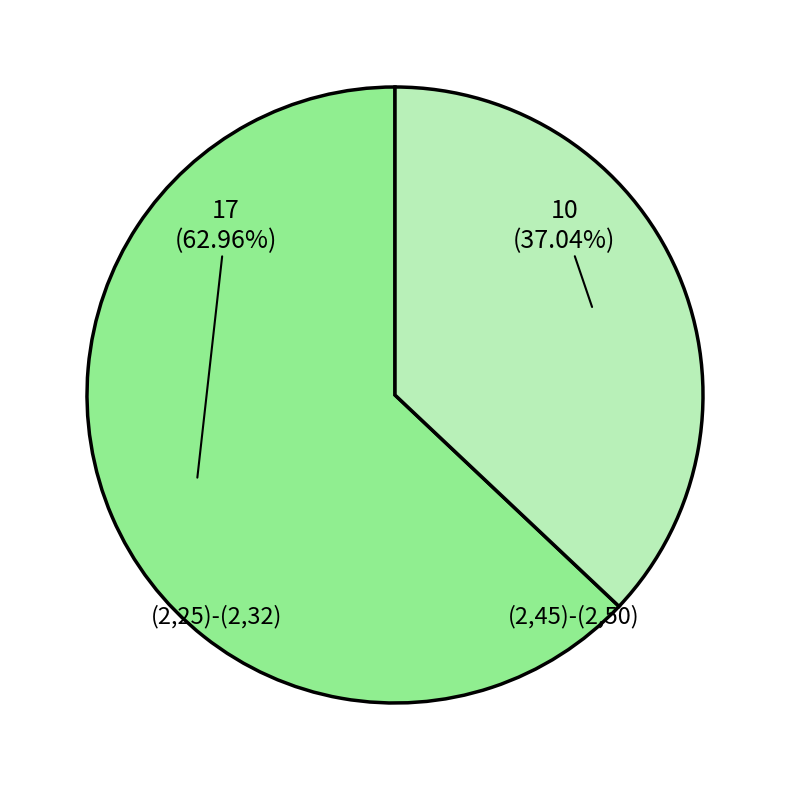

What is the ratio of the value at (2,25)-(2,32) to the value at (2,45)-(2,50)?

1.7